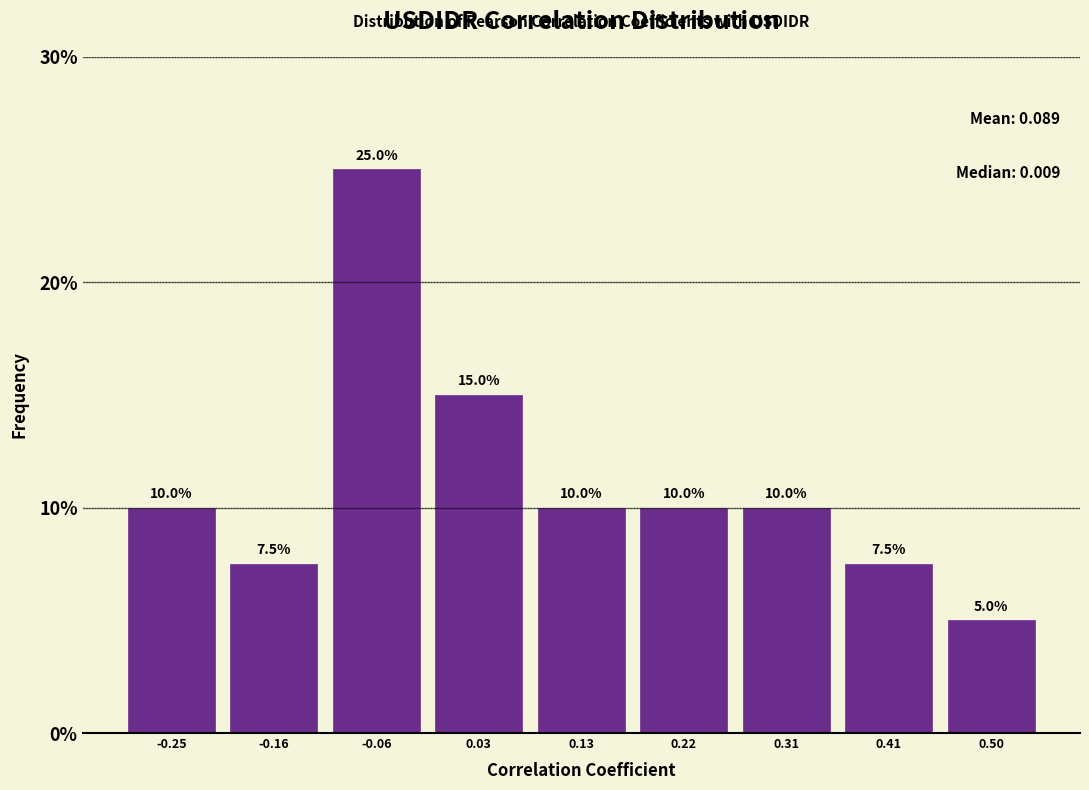

Which range on the x-axis has the tallest bar?

-0.11 to -0.02